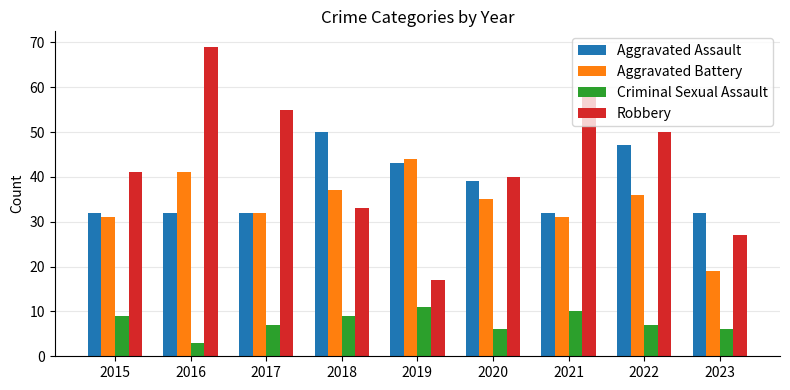

Is it true that Aggravated Battery equals 35 at 2020?

True